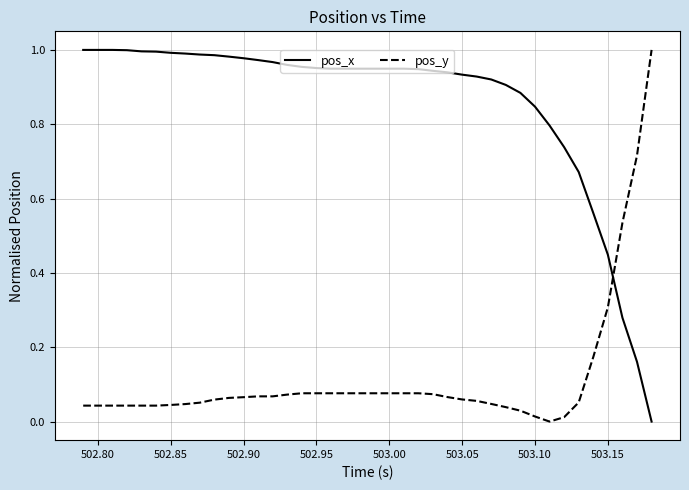

Which series ends up on top after the final intersection of pos_x and pos_y?

pos_y